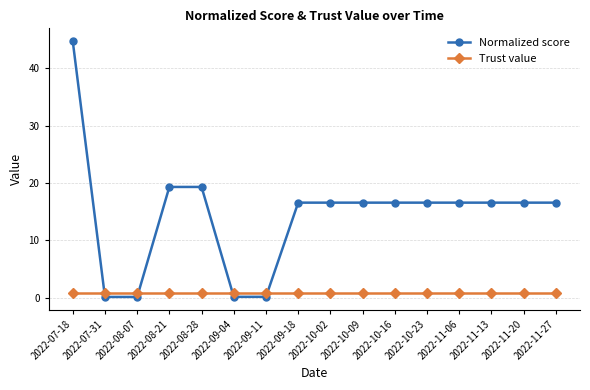

Between which two adjacent categories do Normalized score and Trust value first intersect?

2022-07-18 and 2022-07-31